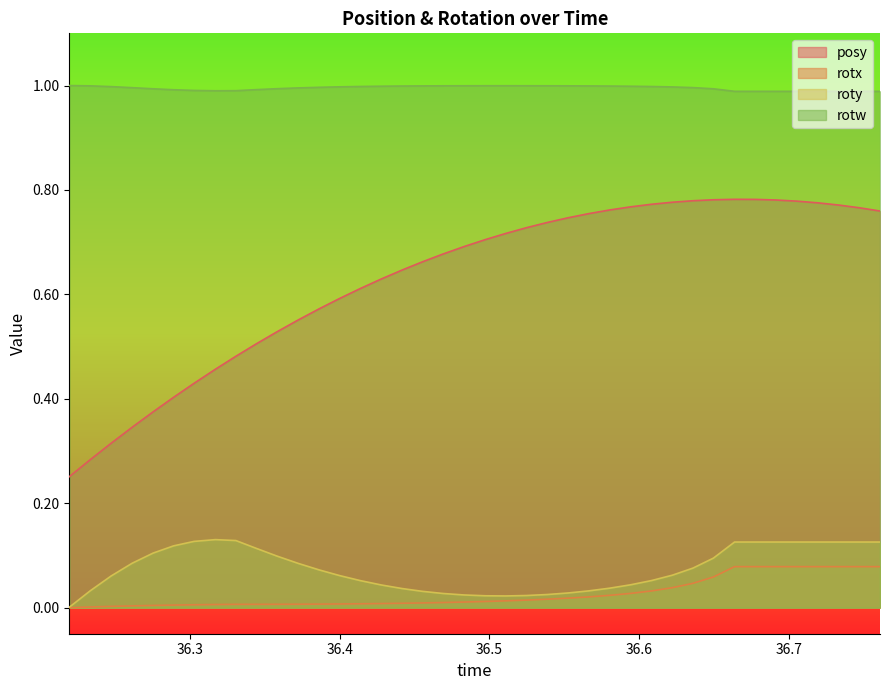

What is the maximum value shown in the chart?

1.0